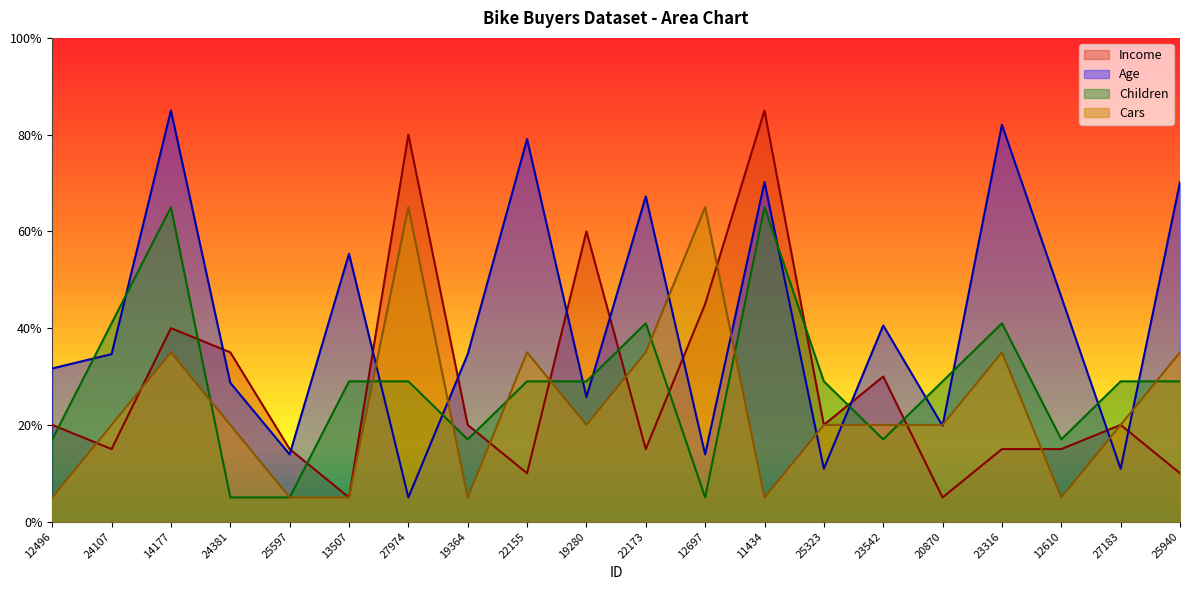

What is the average value of the Income series?

28.0